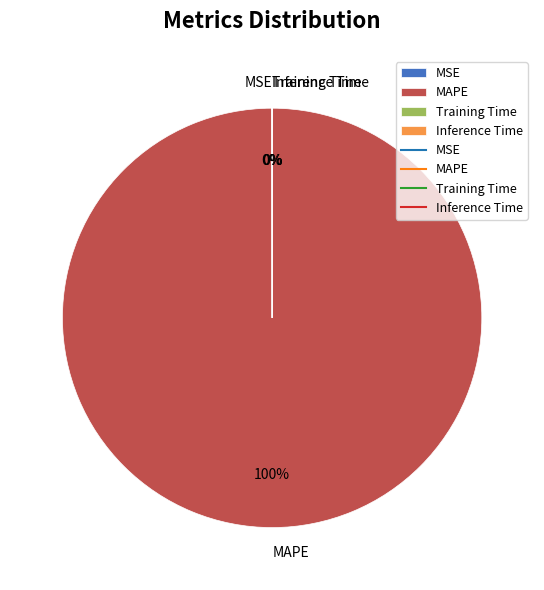

To the nearest percent, what portion does MAPE represent?

100%